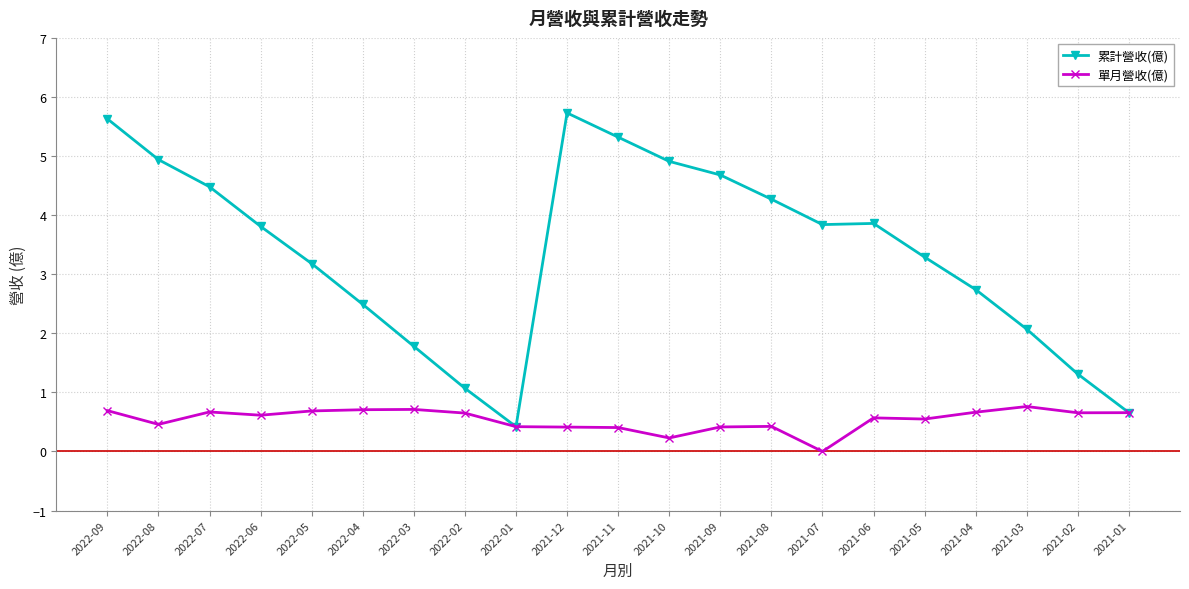

Rank the series by their average value, from lowest to highest.

單月營收(億), 累計營收(億)